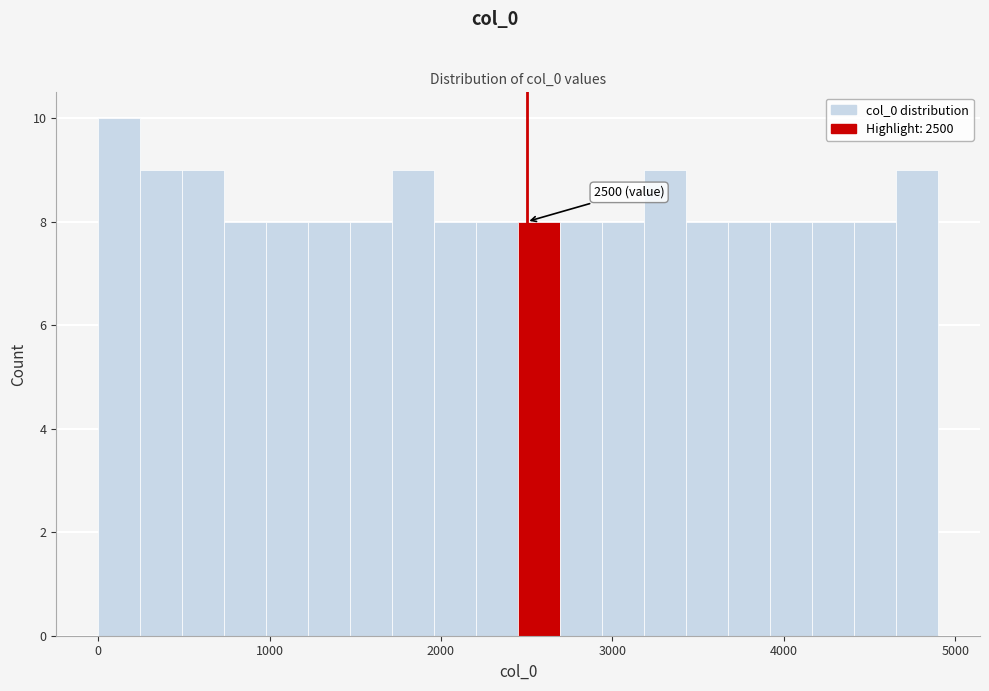

Read against the x-axis, roughly where is the centre of the tallest bar?

100